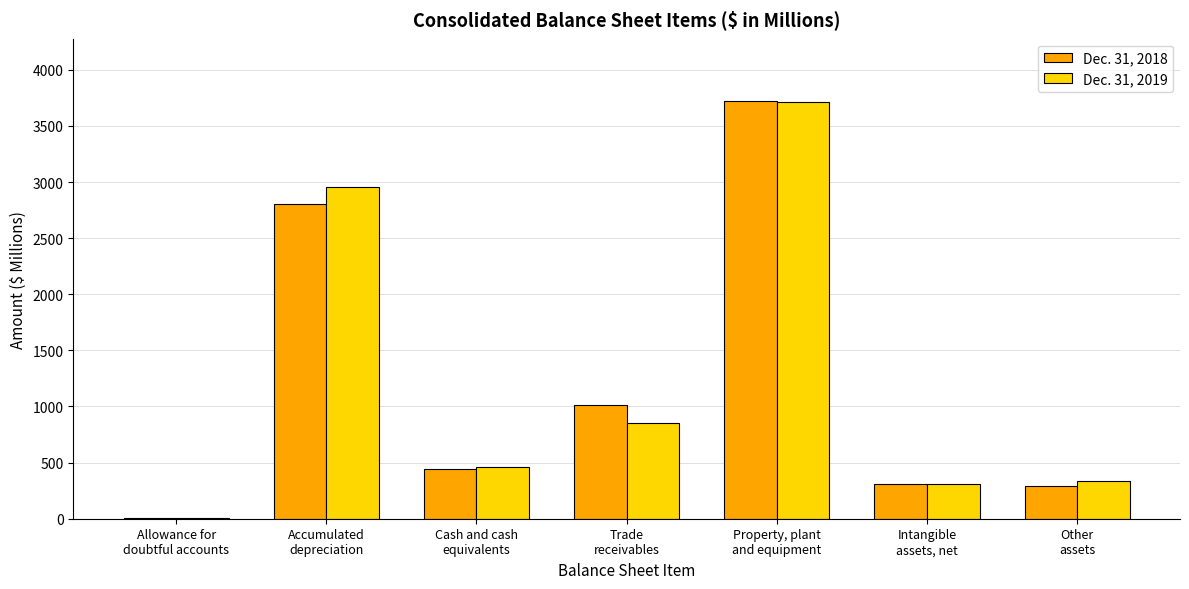

What are all the series names shown in the legend?

Dec. 31, 2018, Dec. 31, 2019